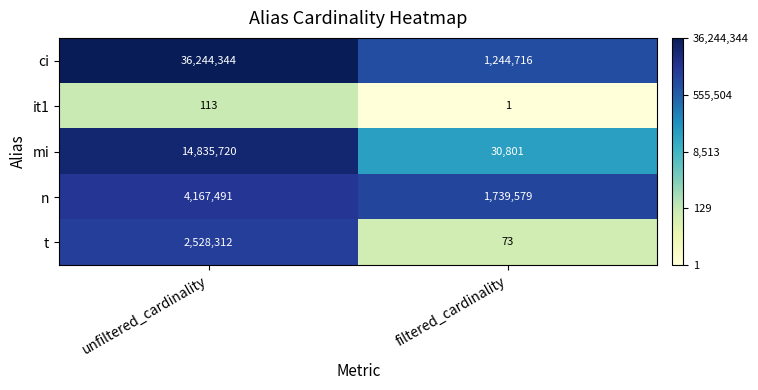

What is the minimum value shown in the chart?

1